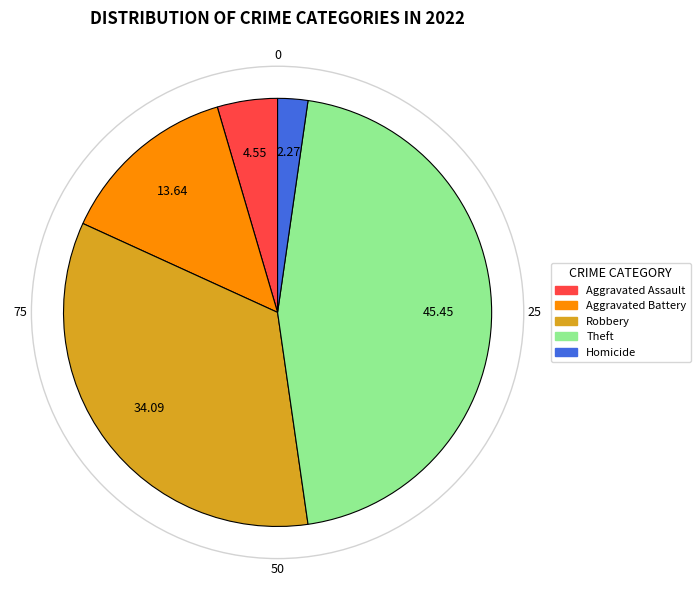

Is there any slice that represents more than half of the pie?

No